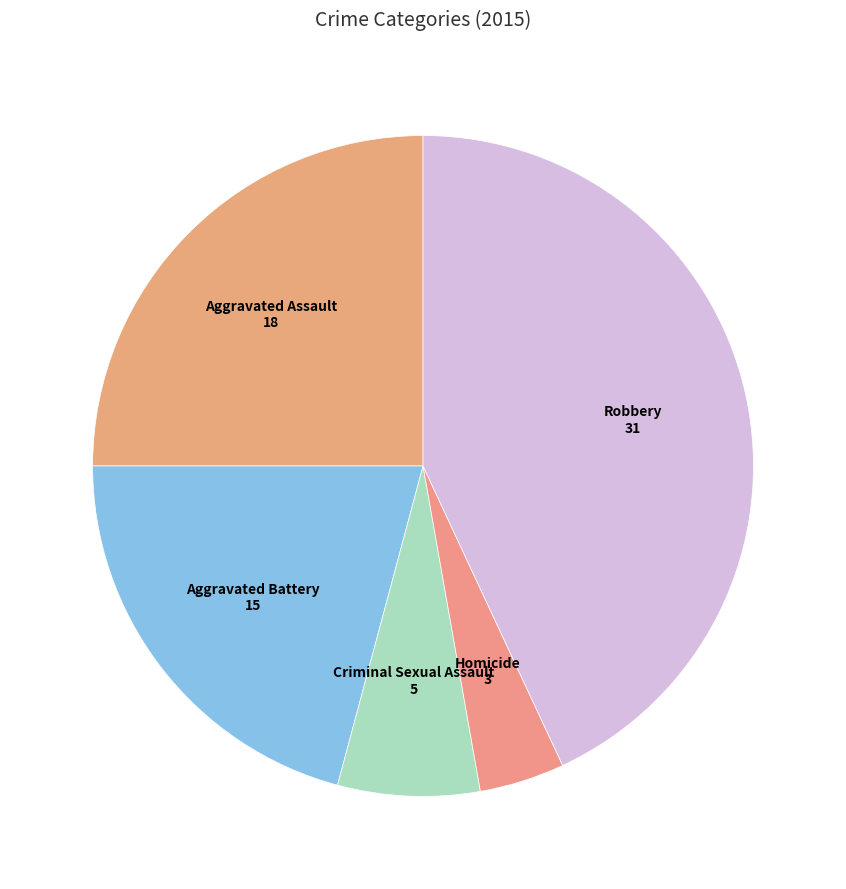

Count the number of slices in the pie.

5